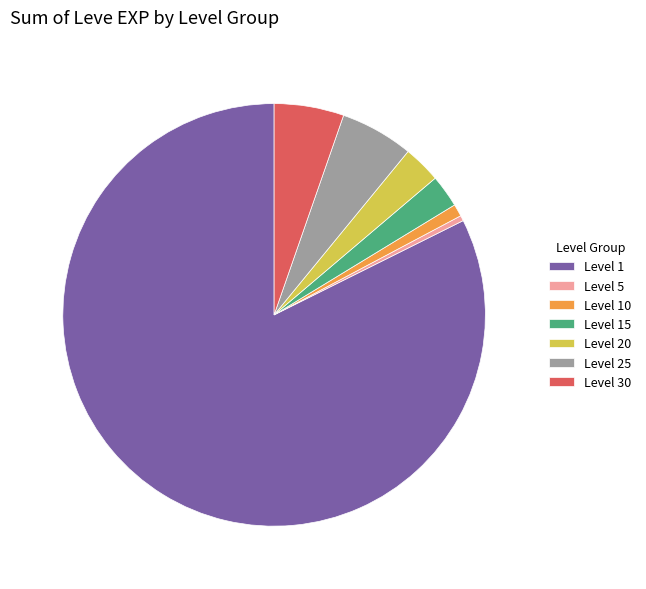

Do Level 10 and Level 25 together represent more than half of the pie?

No